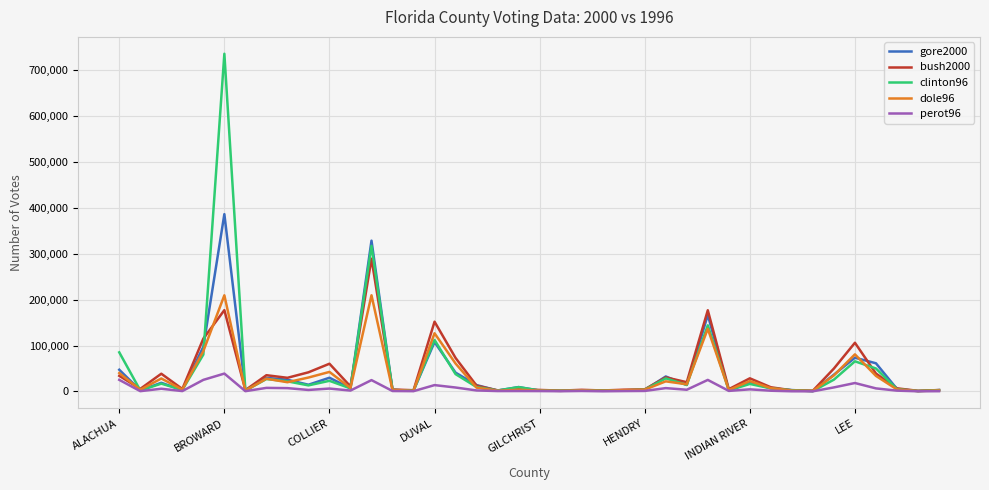

Which series has the widest spread of values?

clinton96